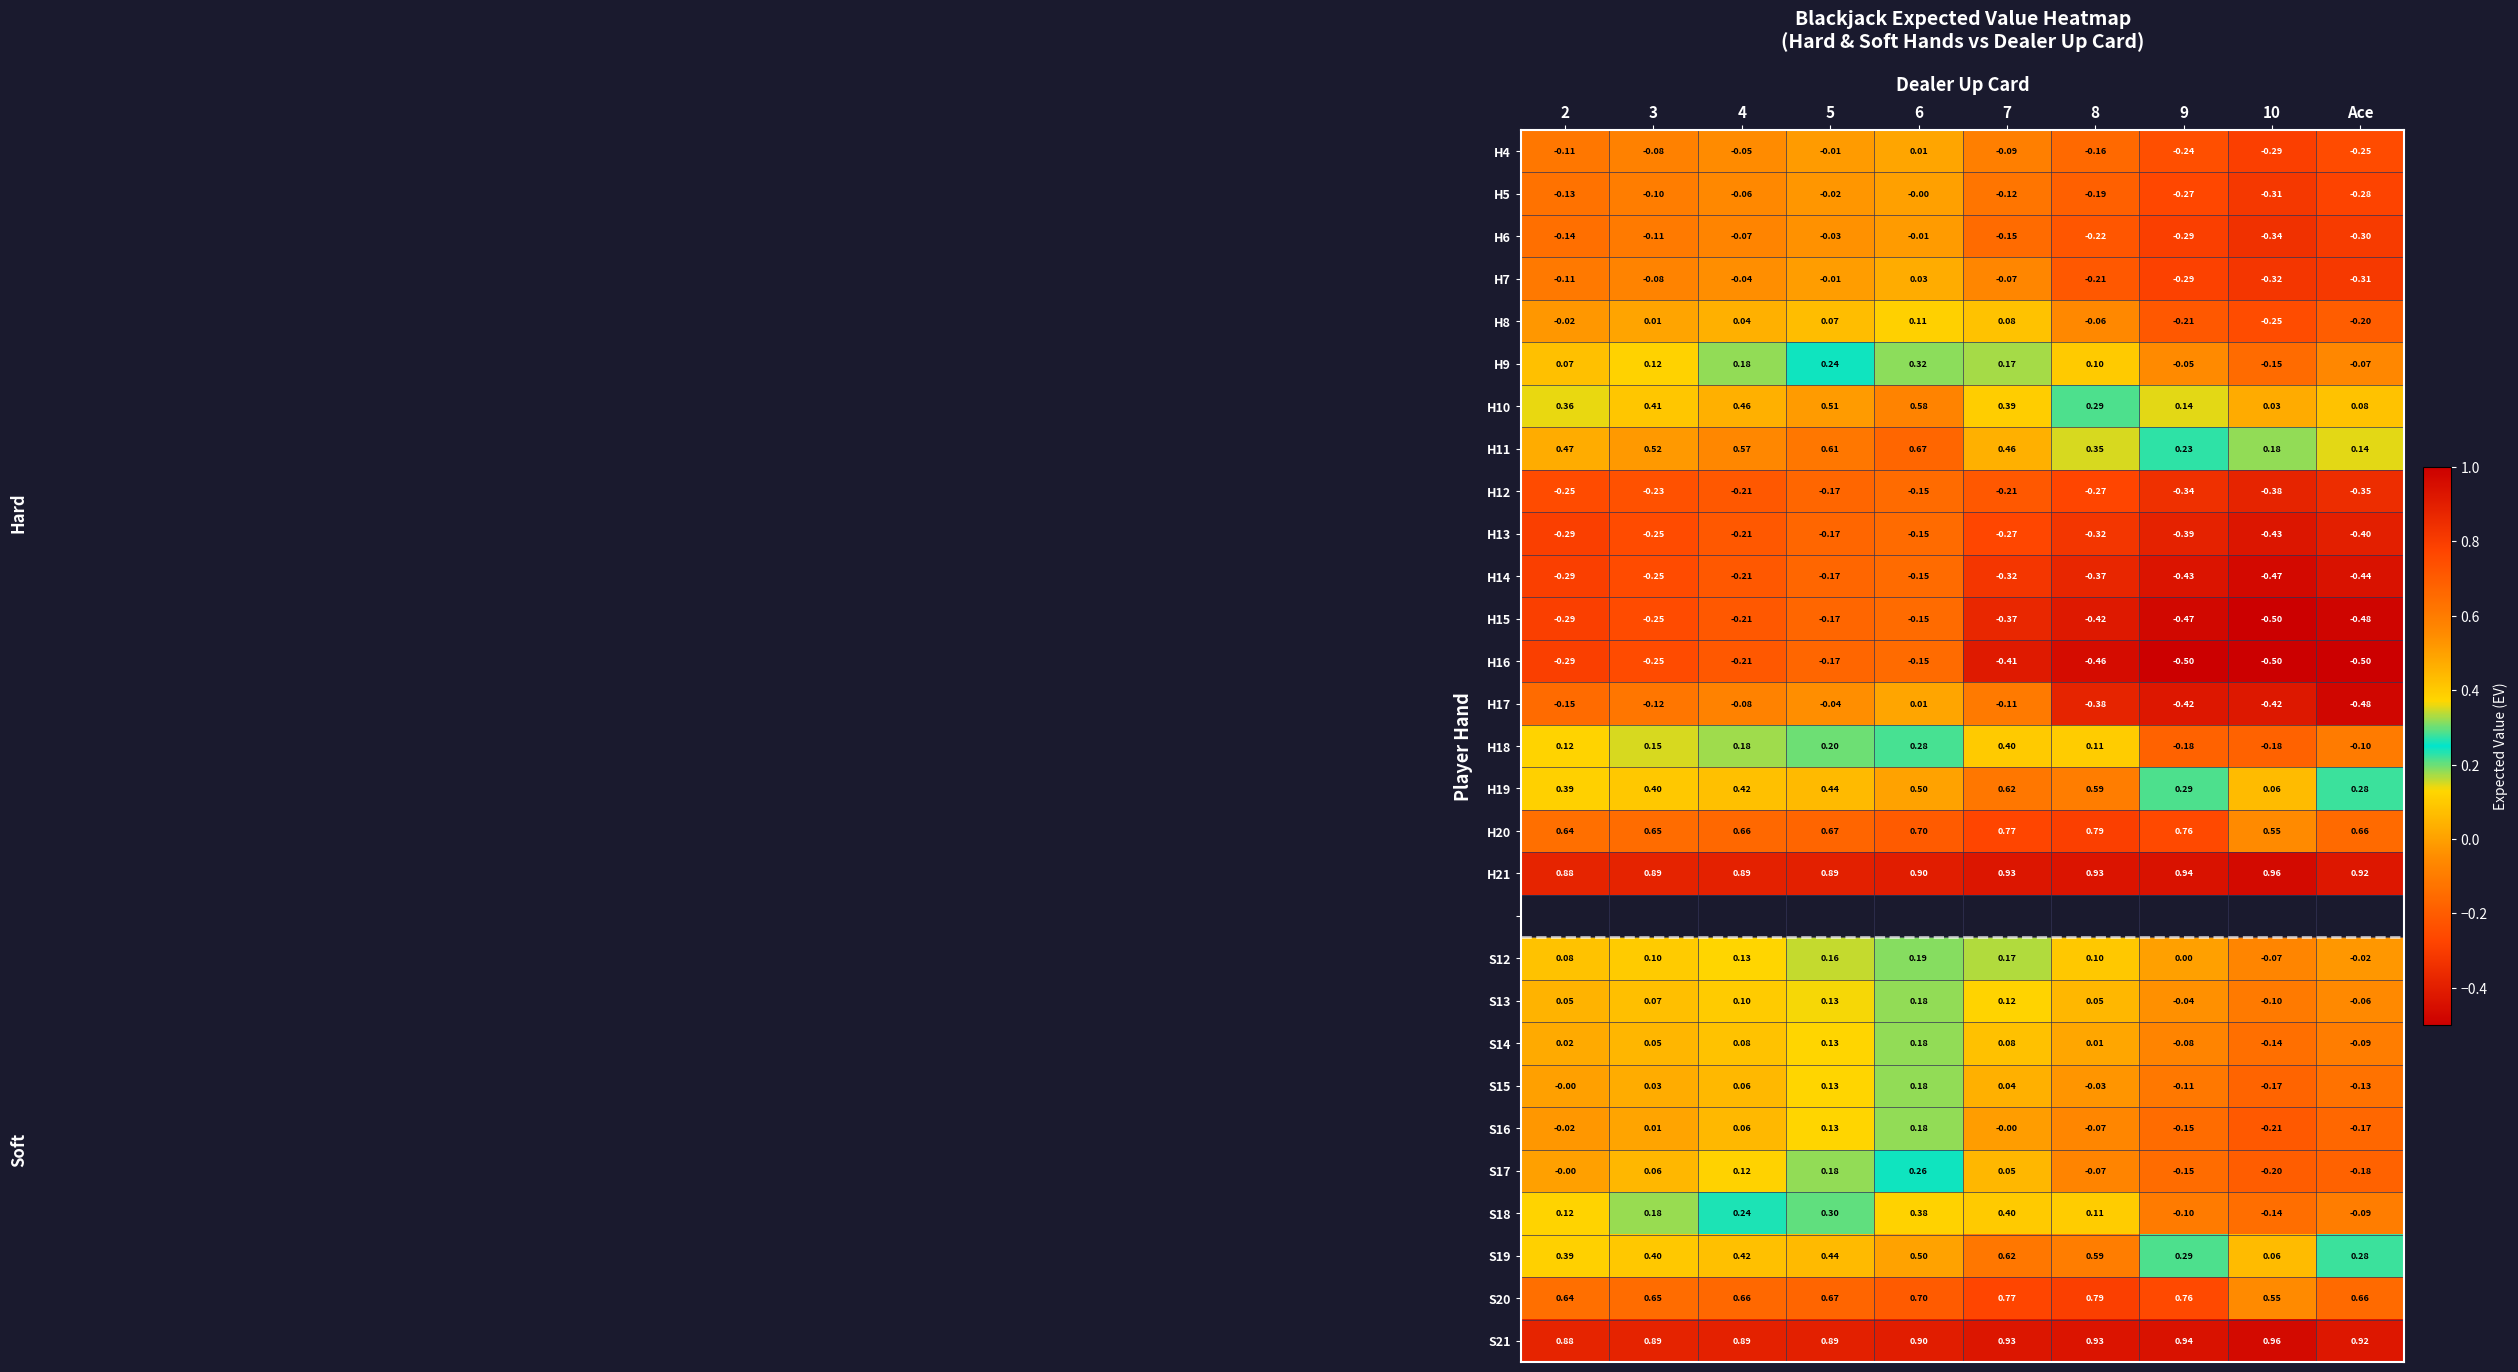

At which category does the chart reach its minimum across all series?

10